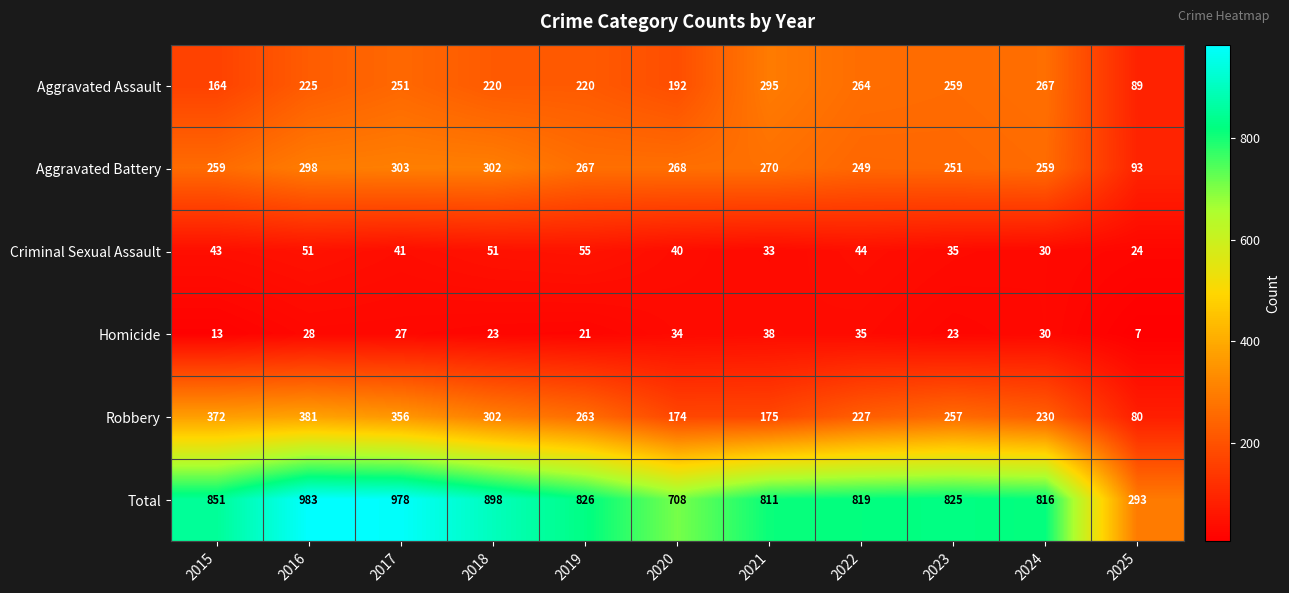

What is the minimum value shown in the chart?

7